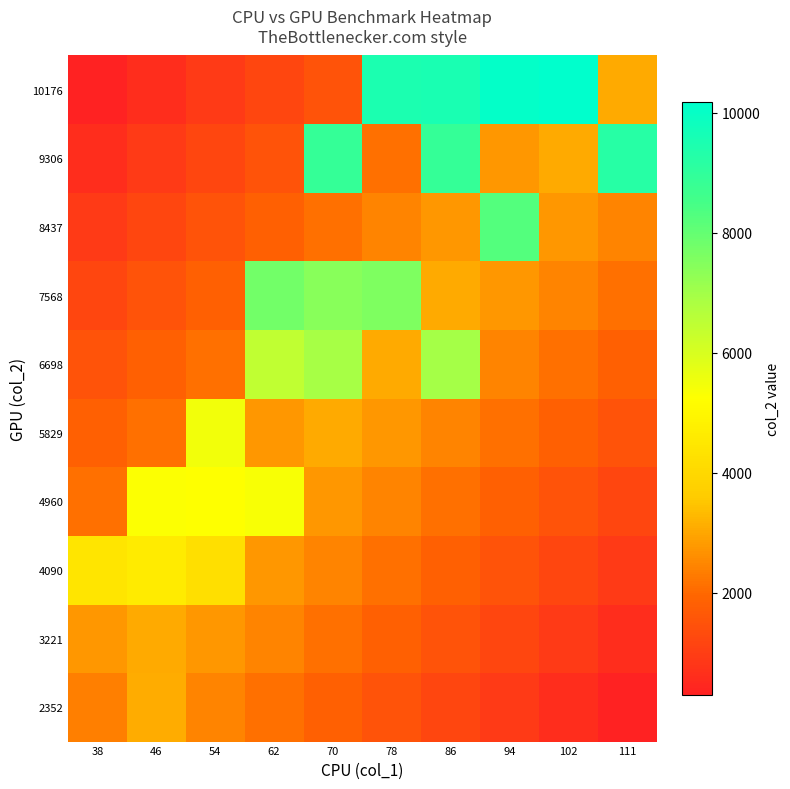

What is the total value across all series at 38?

18070.2